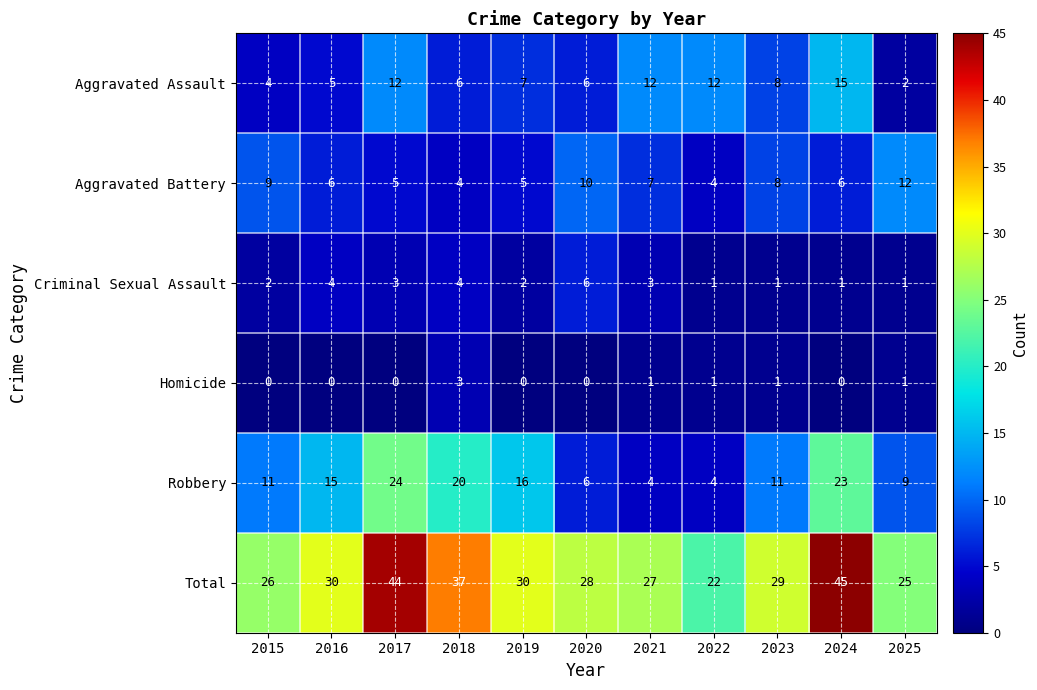

Where does the Aggravated Battery series first go above 6?

2015